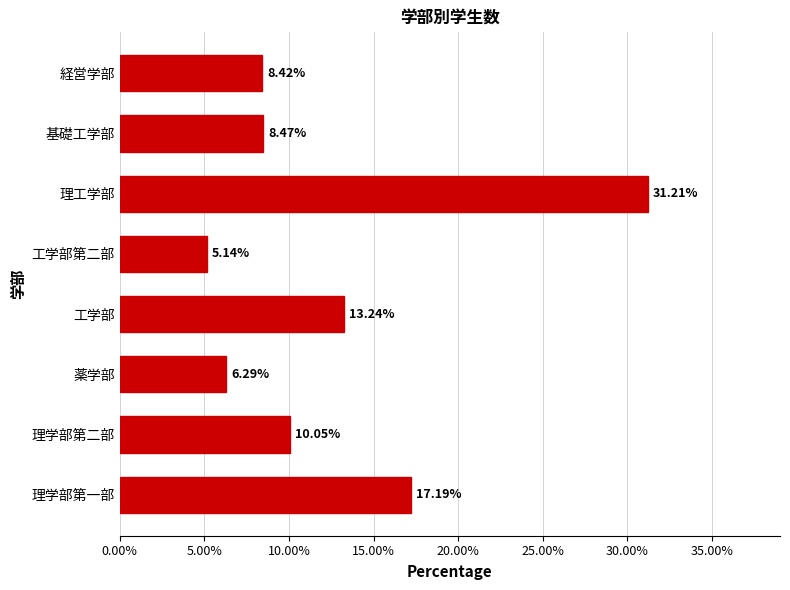

How many bars are there in total?

8